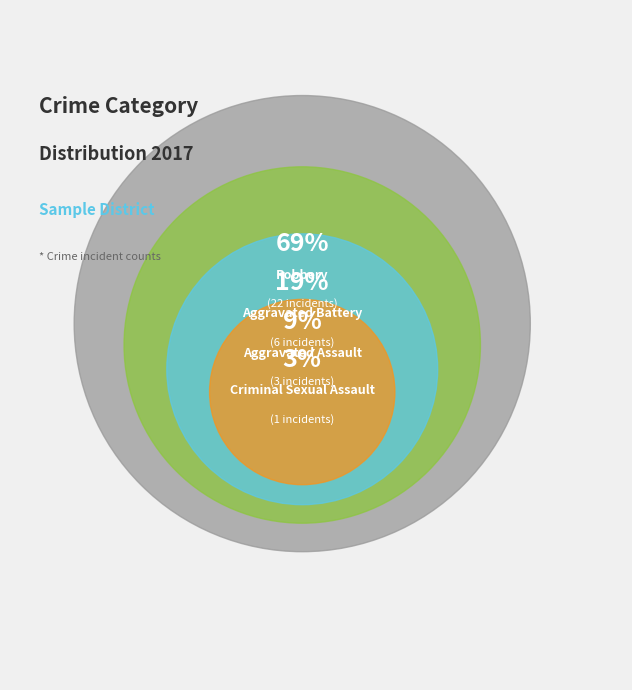

The Aggravated Battery slice represents 19% of the pie. True or false?

True